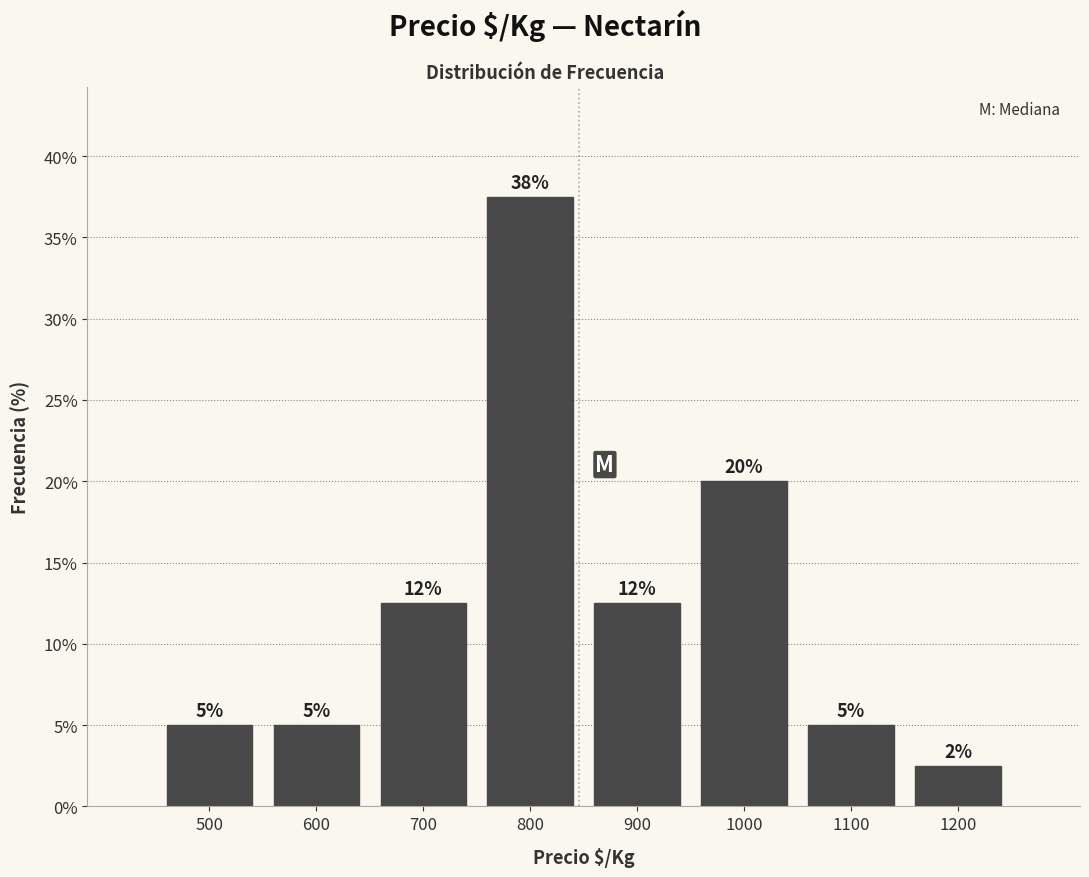

Approximately how many times larger is the value at 500 compared to 1100?

1.0